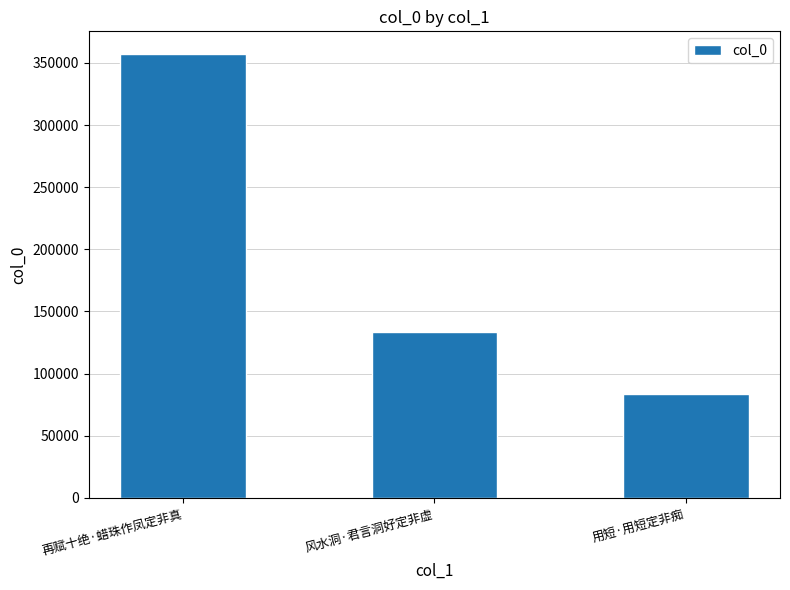

What is the approximate value at 再赋十绝·蜡珠作凤定非真?

357565